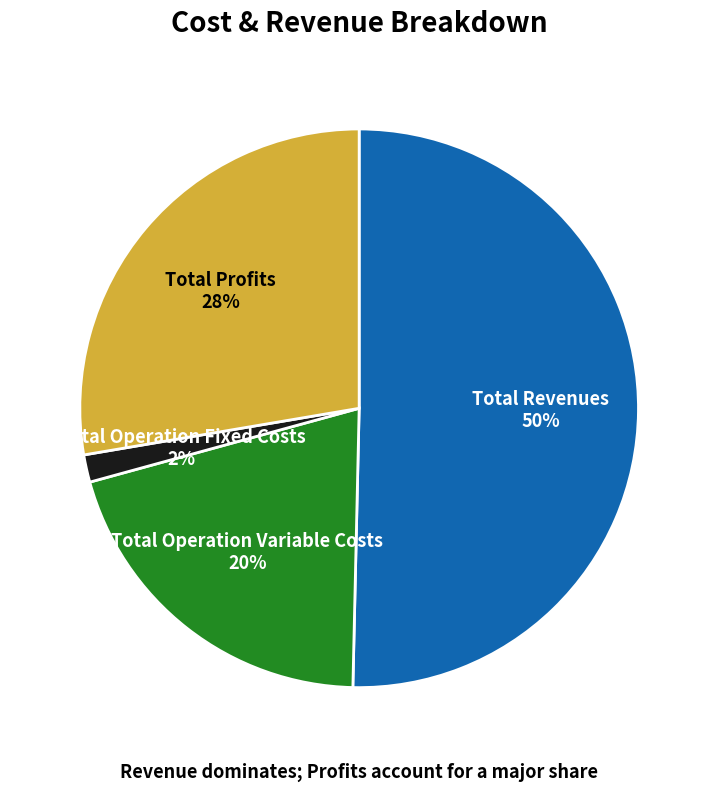

To the nearest percent, what is the average slice percentage?

25%